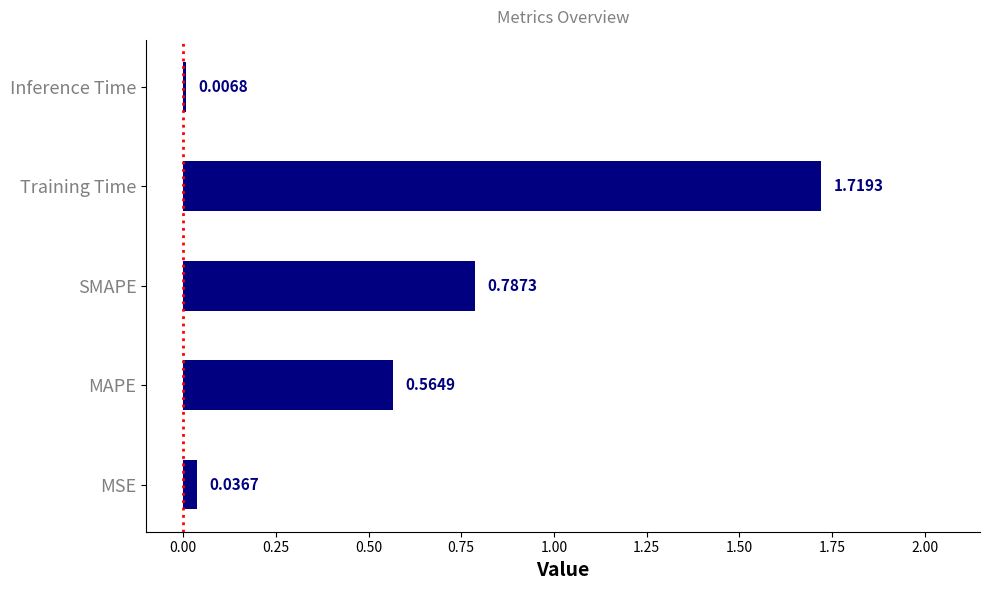

What is the sum of all values?

3.1